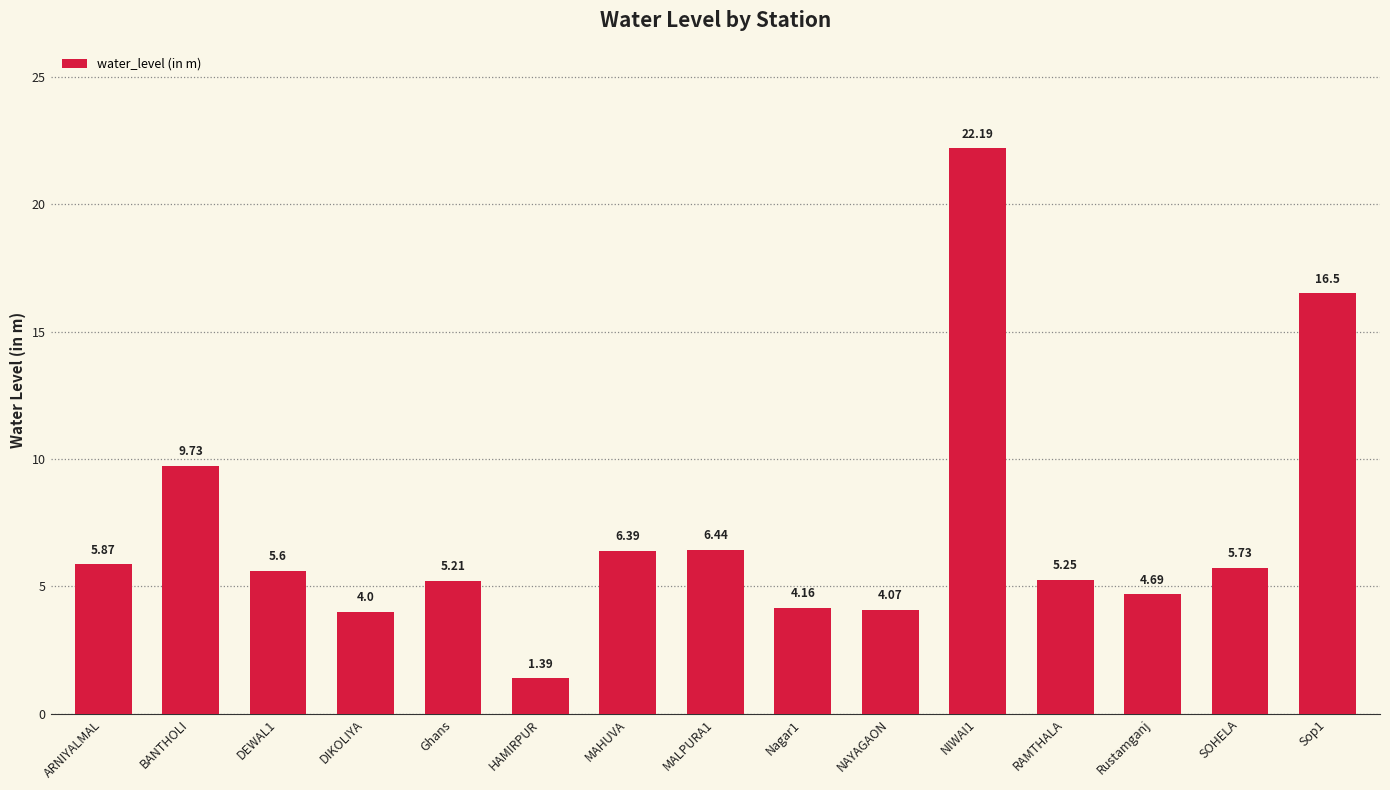

Approximately how many times larger is the value at NIWAI1 compared to Rustamganj?

4.7